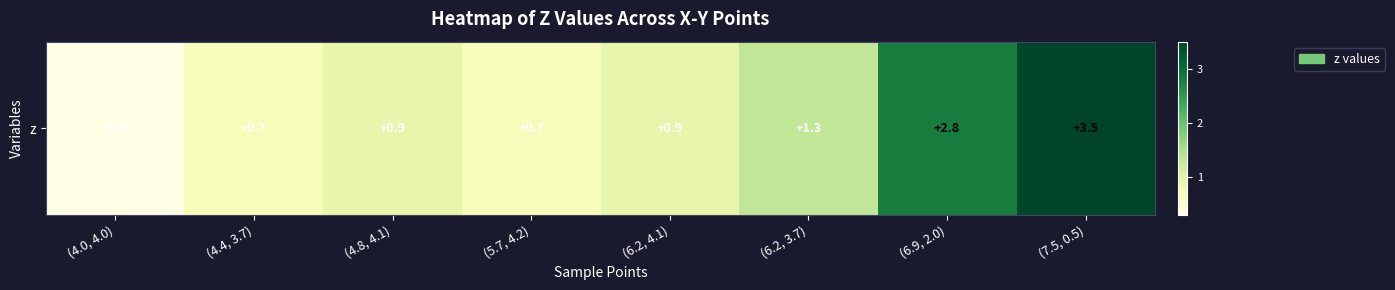

True or false: the data shows 0.7 at (5.7, 4.2).

True